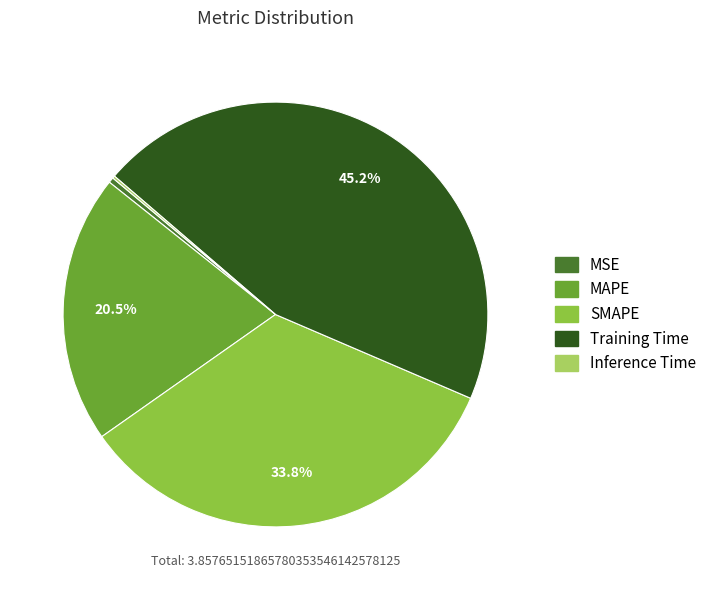

To the nearest percent, what is the difference between the SMAPE and MSE slice percentages?

33%